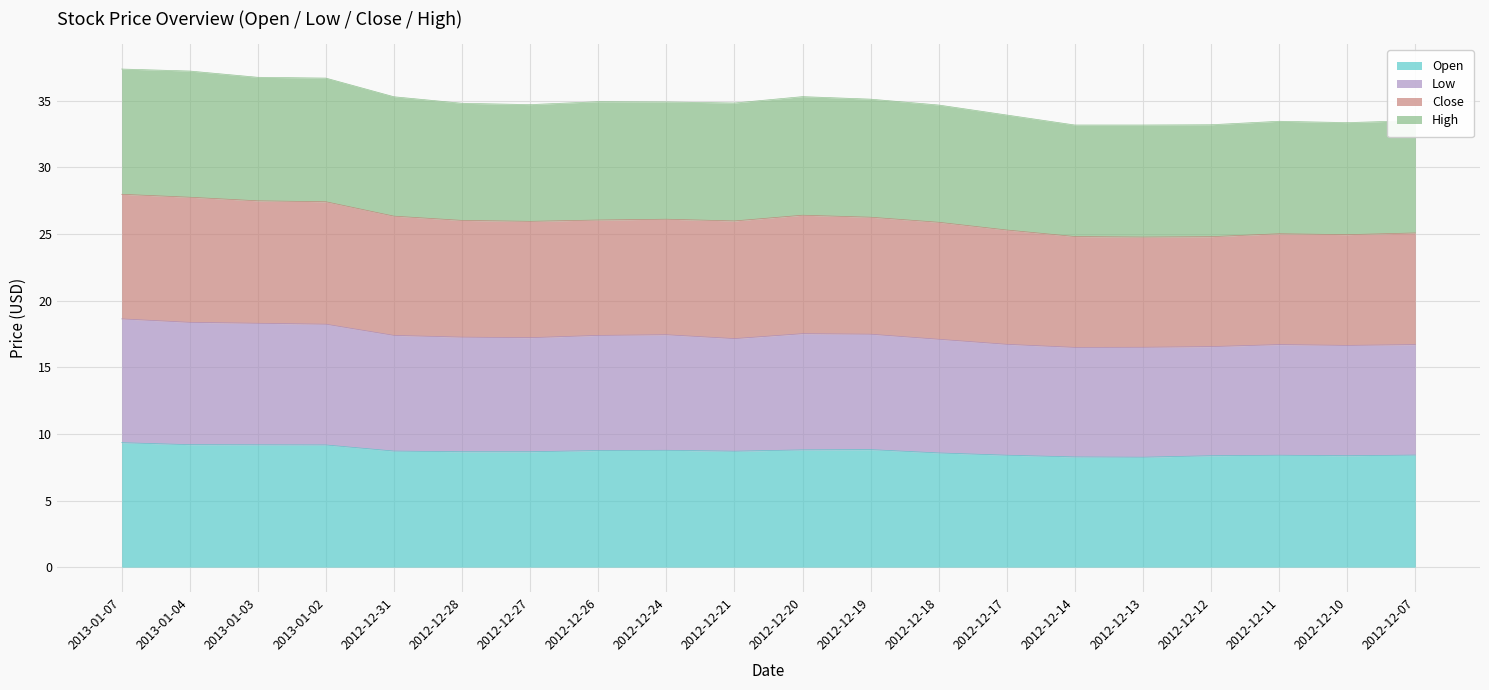

Rank the series by their average value, from lowest to highest.

Open, Low, High, Close